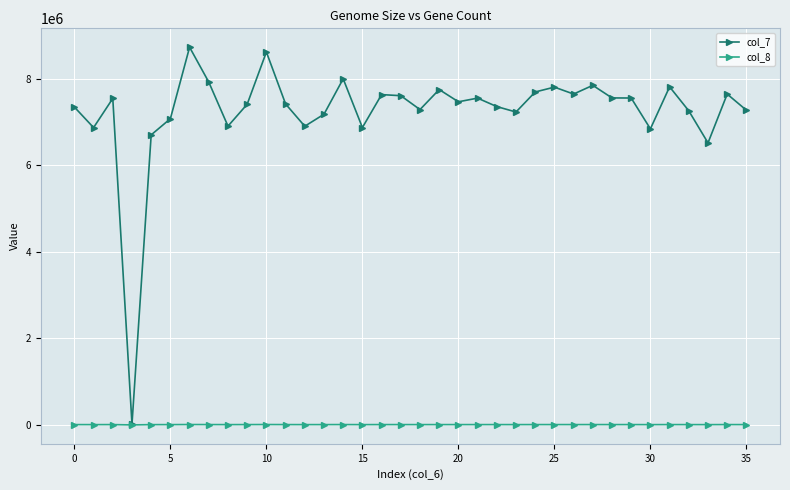

True or false: col_7 has more than 2 points higher than both neighbors.

True